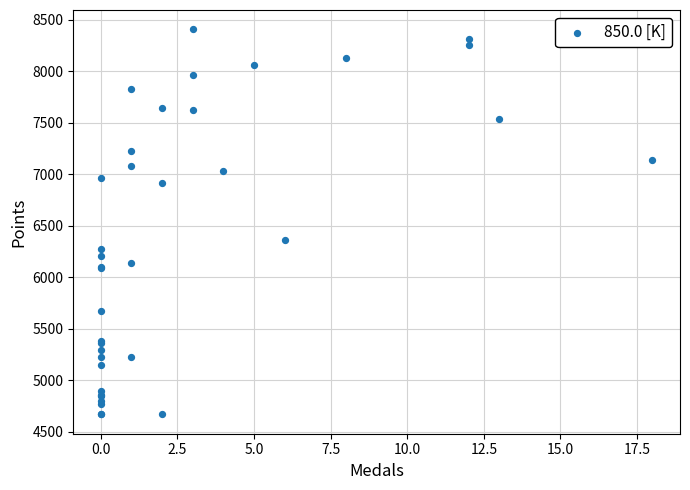

What Y value in the scatter plot is closest to 6538?

6361